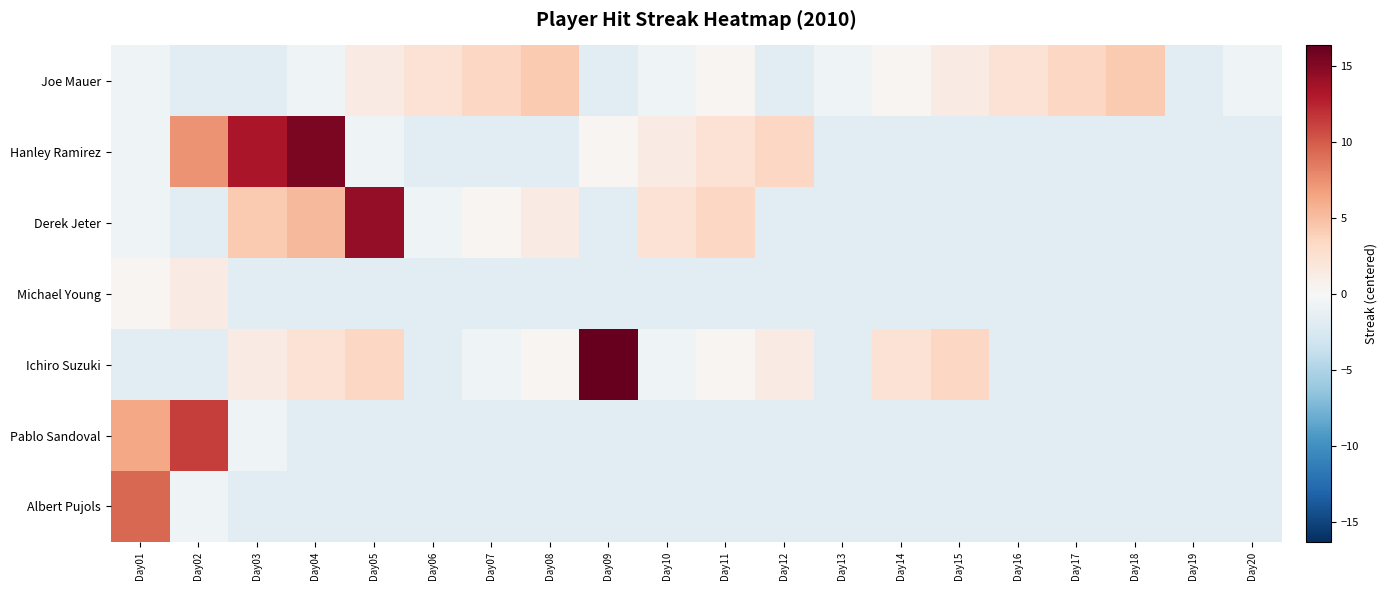

Which series changed the most between Day02 and Day07?

Pablo Sandoval